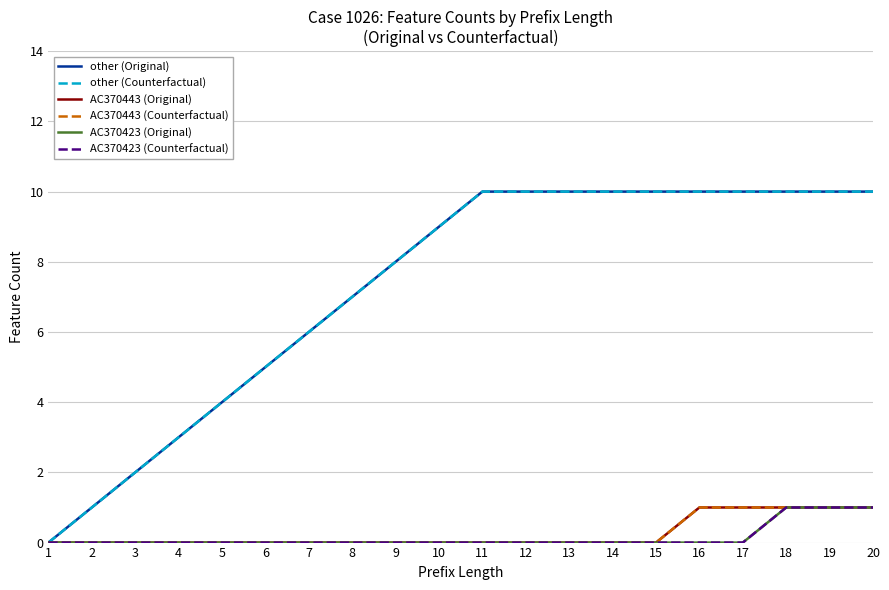

Is this an area chart (filled region under the line)?

No